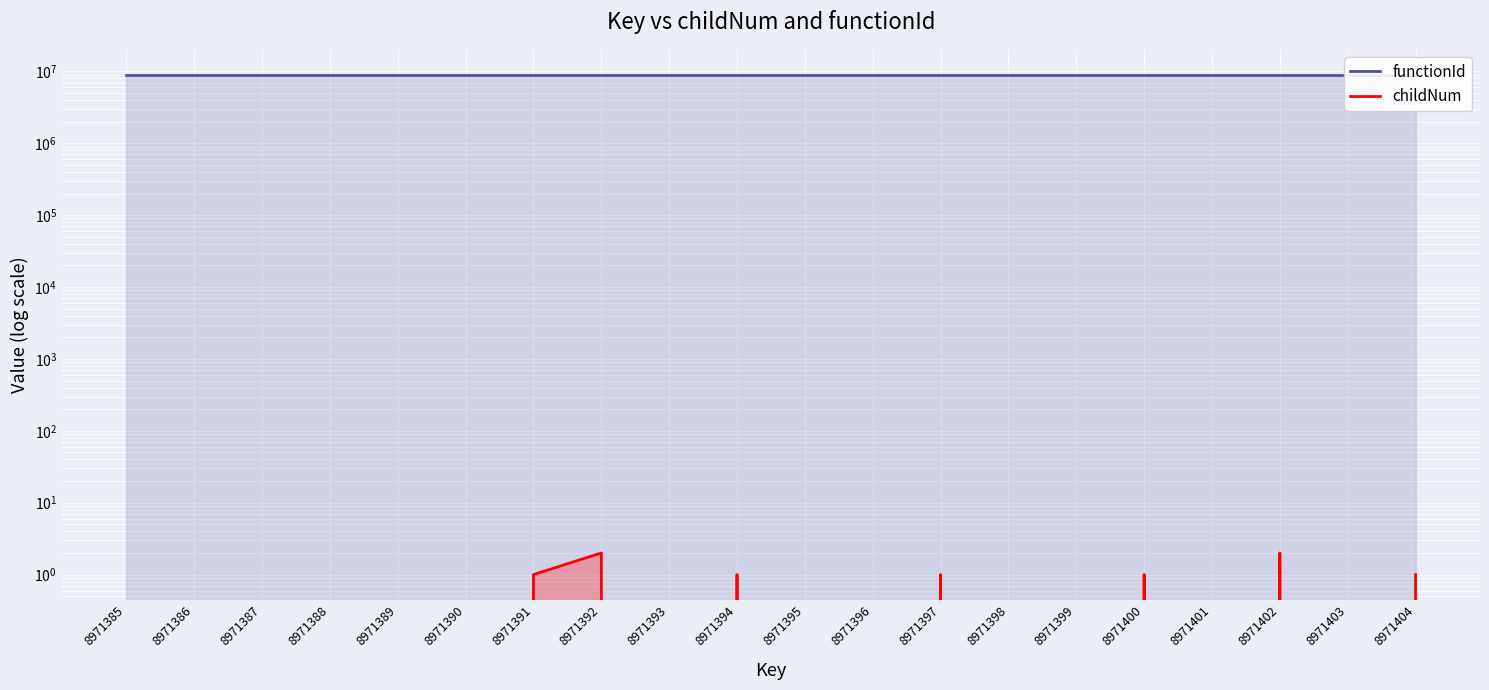

What is the maximum value shown in the chart?

8971385